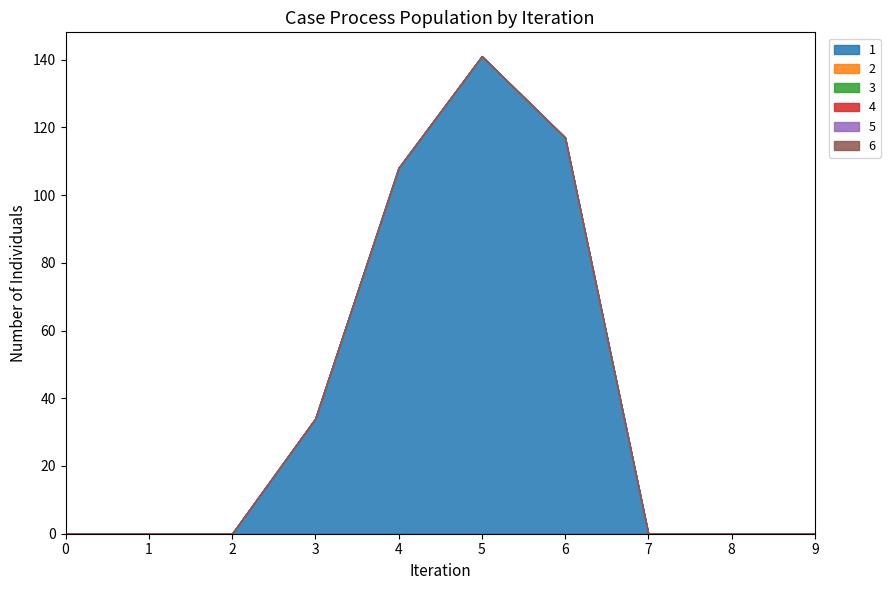

Which series has the largest total across all categories?

1